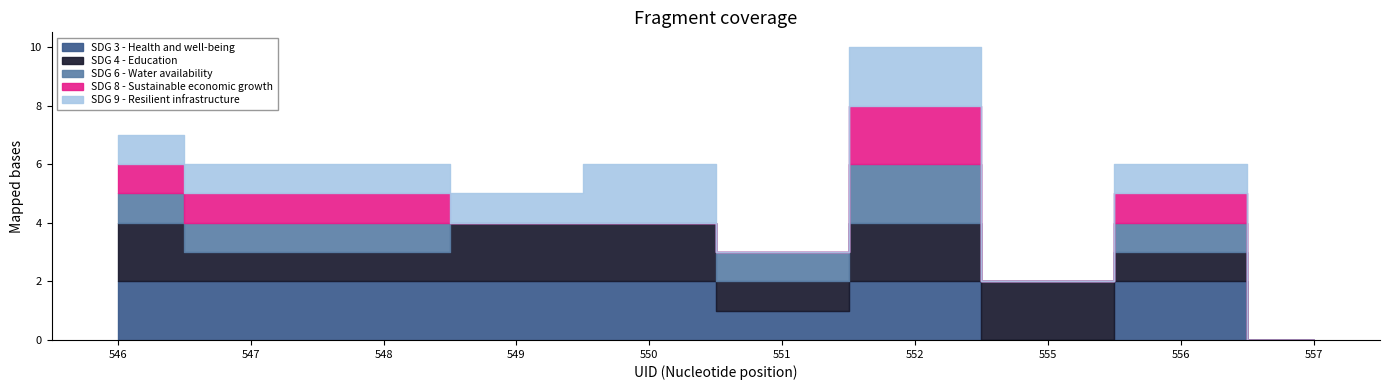

True or false: SDG 6 - Water availability and SDG 4 - Education cross at least once.

False